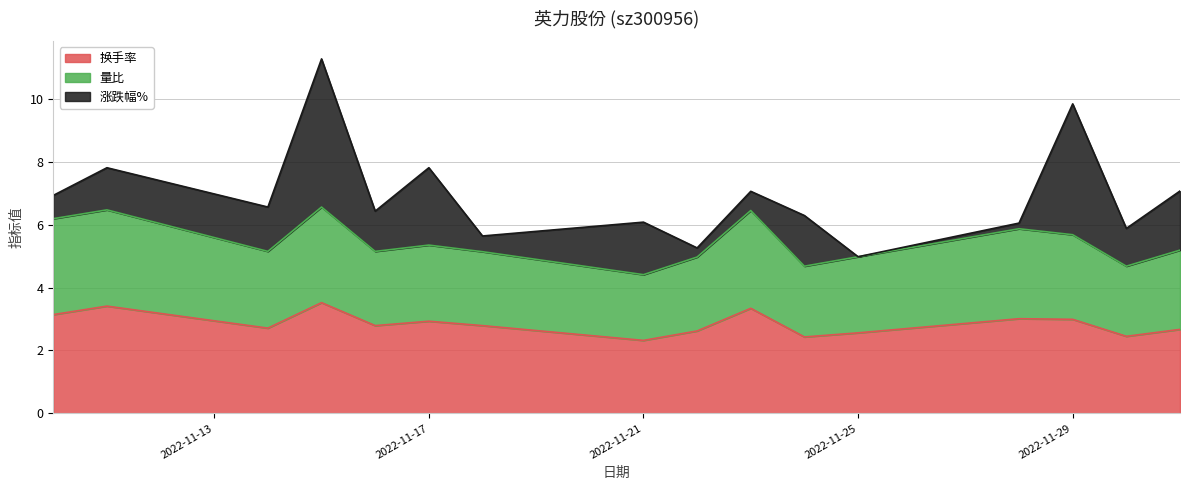

Which series has the widest spread of values?

涨跌幅%